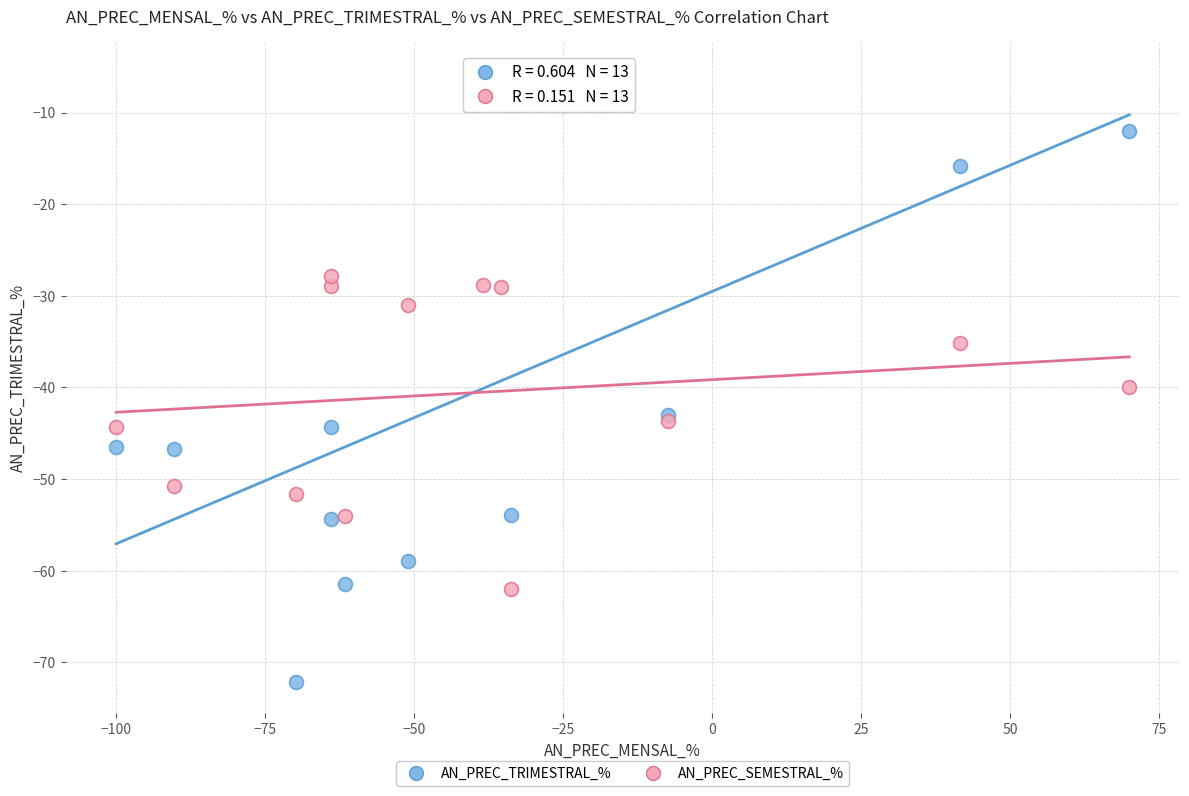

Which series has the largest Y range (max minus min)?

AN_PREC_TRIMESTRAL_%